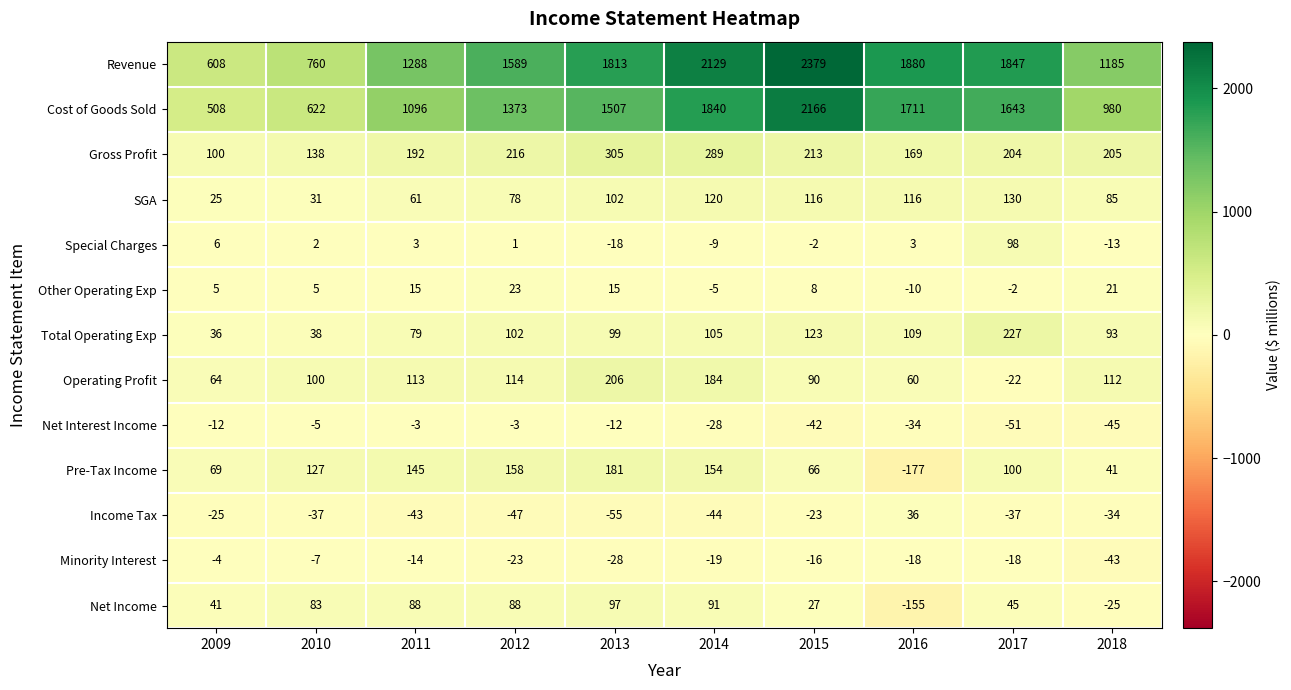

At which category is the sum across all series the highest?

2015